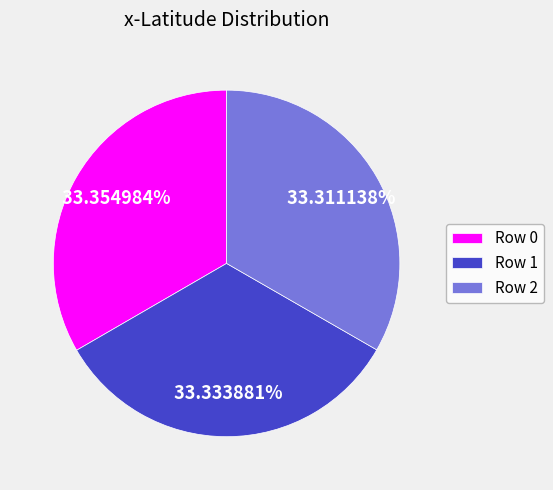

Combined, do Row 1 and Row 2 account for over 50%?

Yes